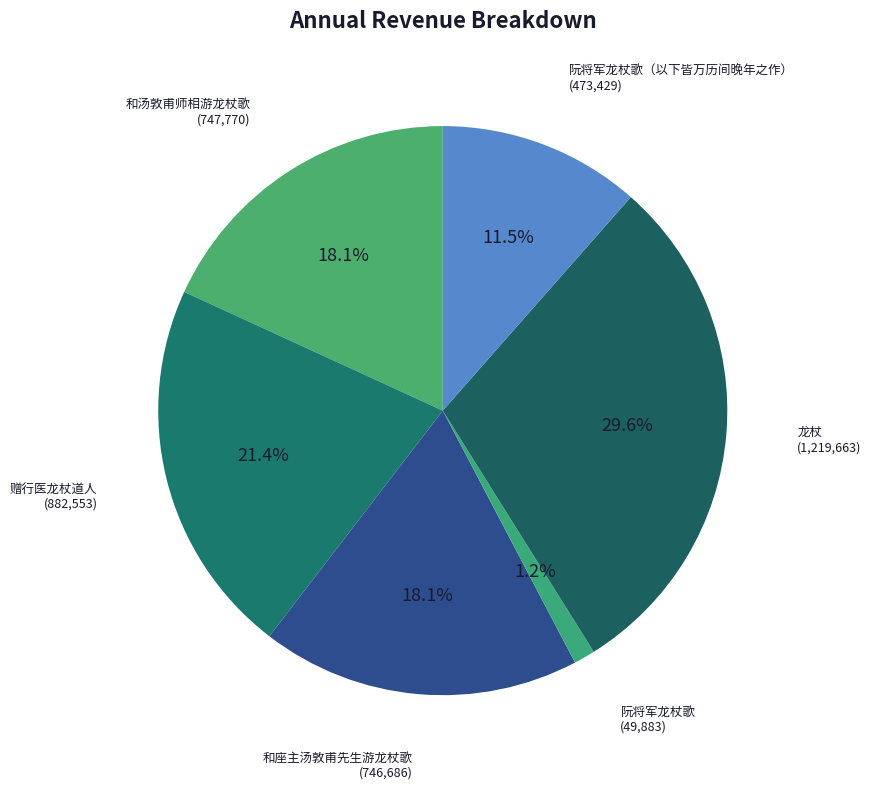

Which category has the biggest portion of the pie?

龙杖